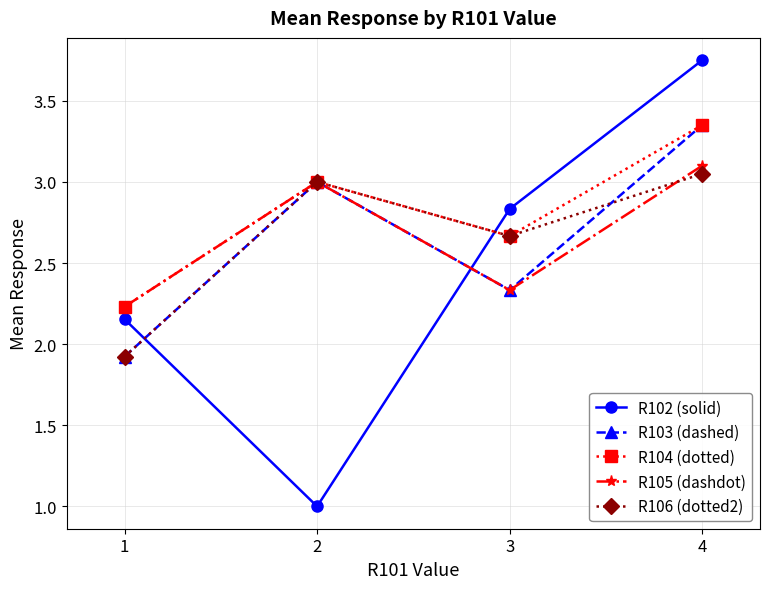

Which series changed the most between 2 and 4?

R102 (solid)